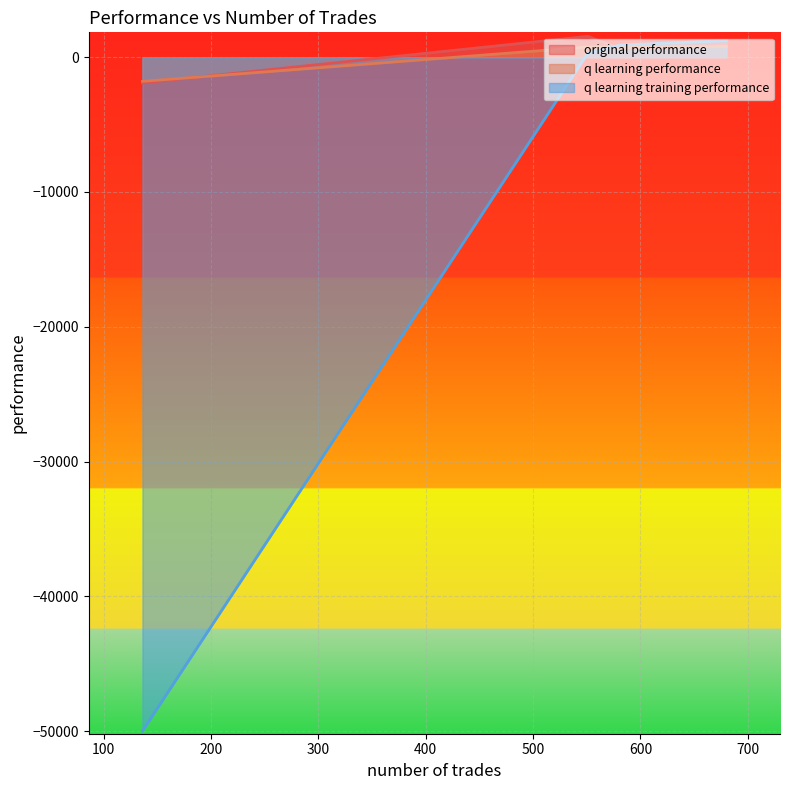

Reading left to right, extract all data points from this chart.

original performance: 633.3	908.7	1548.0	-1905.2
q learning performance: 723.2	798.8	757.8	-1787.8
q learning training performance: 901.2	1236.4	305.5	-50000.0